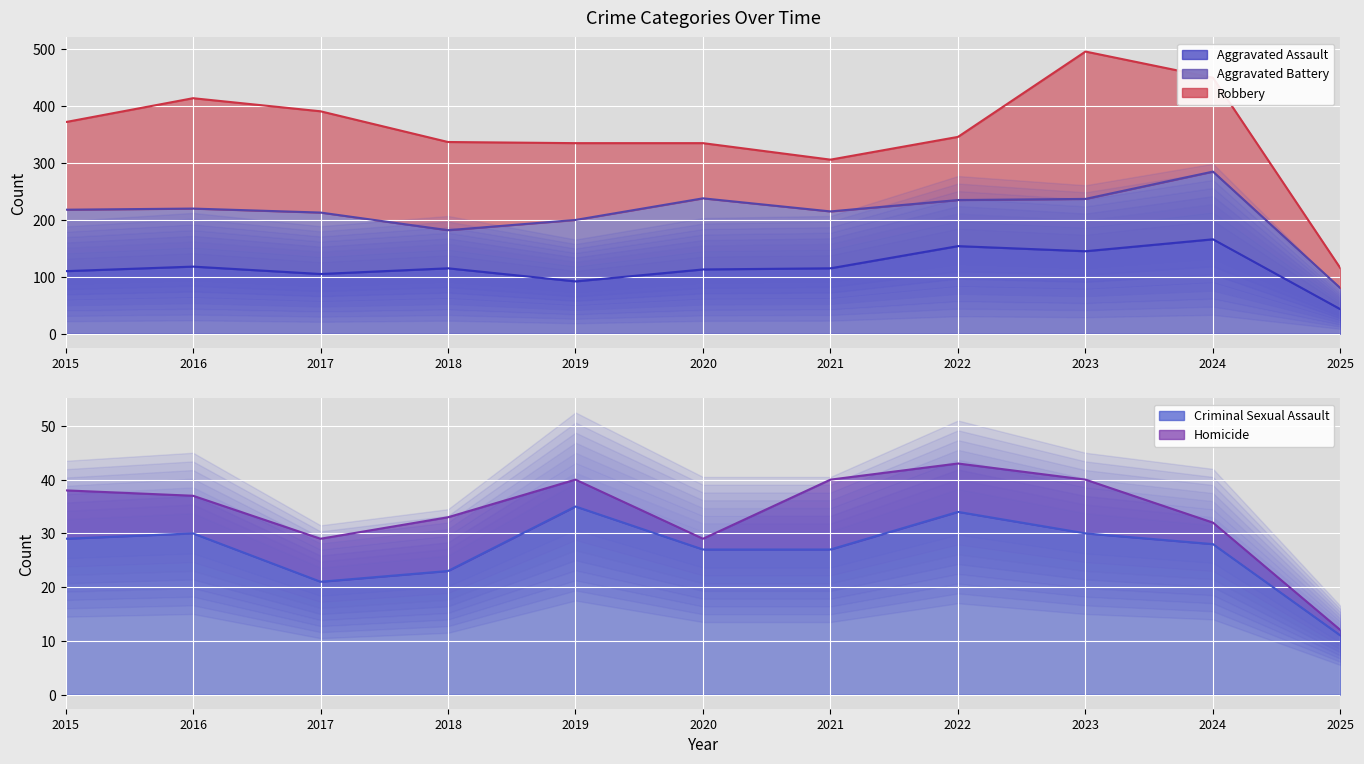

Which series has the widest spread of values?

Robbery